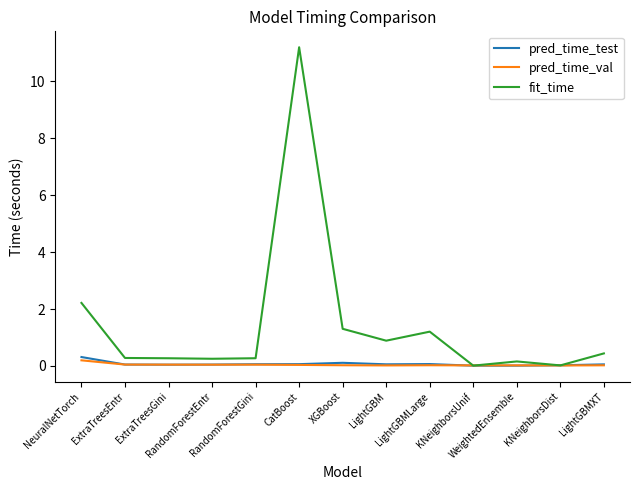

What is the average value of the fit_time series?

1.4